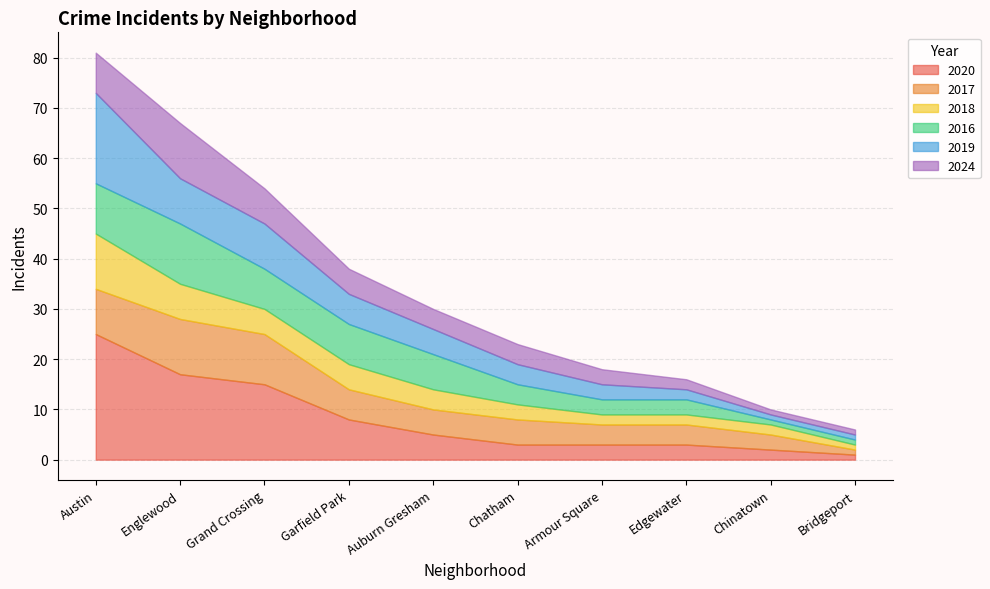

At which label does 2016 reach its peak?

Englewood